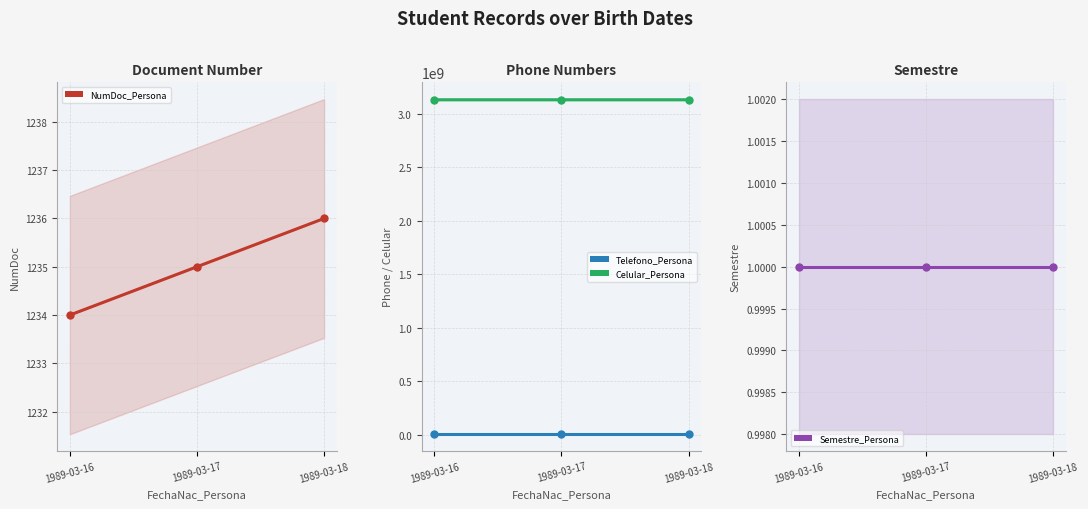

Count the number of categories in the chart.

3